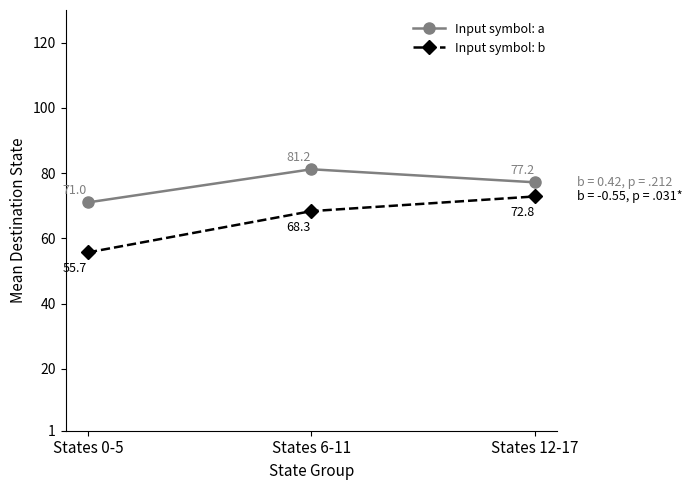

What is the difference between the maximum and minimum values in the Input symbol: a series?

10.2